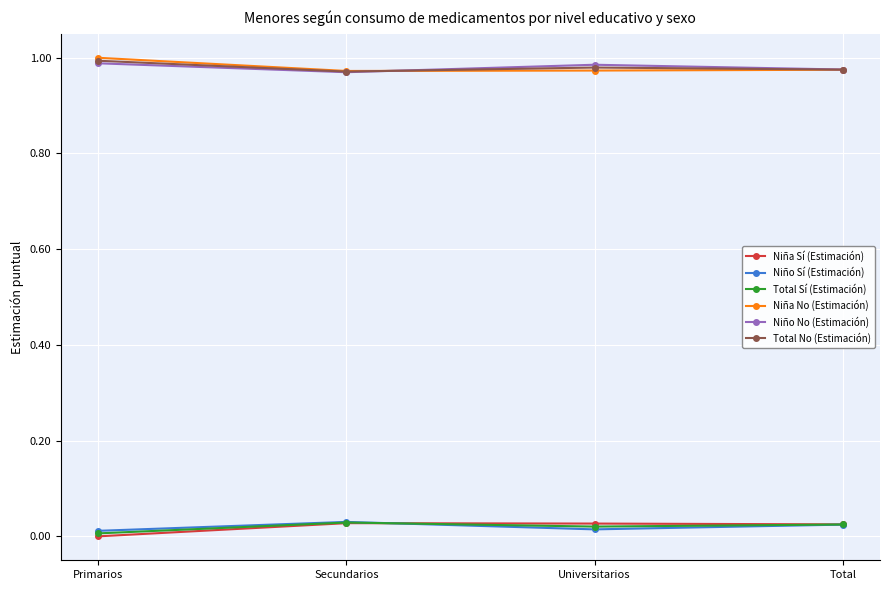

What is the spread (max minus min) of values at Secundarios?

0.9